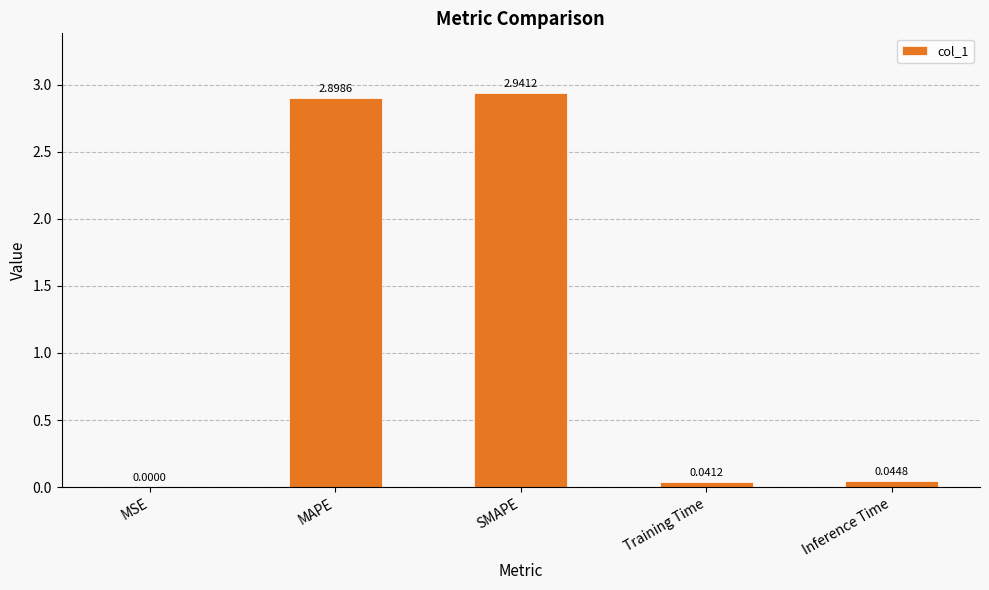

At which category does the chart reach its peak across all series?

SMAPE